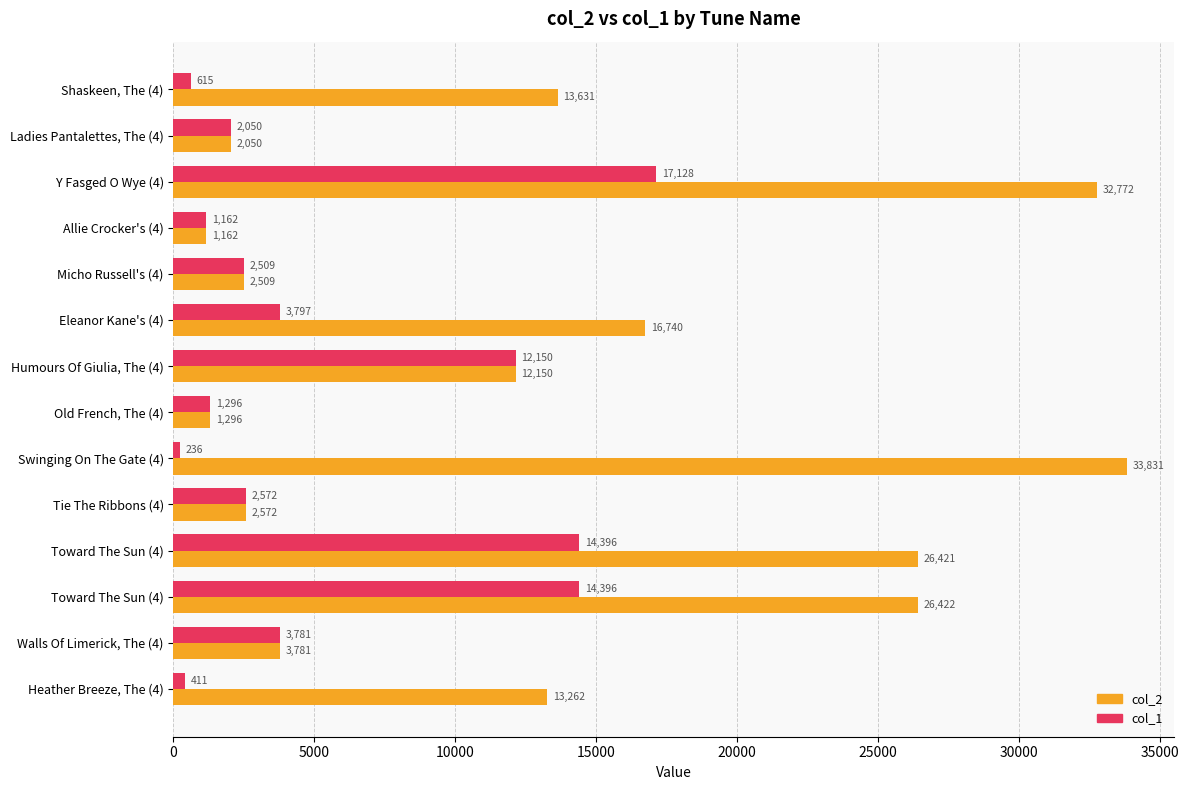

What is the difference between the second highest and minimum values in the col_2 series?

31610